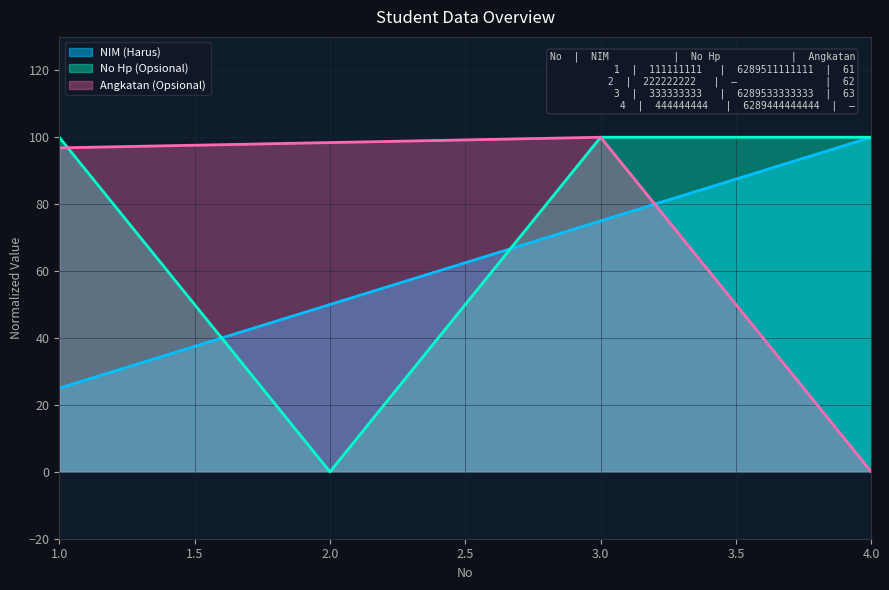

At how many categories does at least one series exceed 21?

4